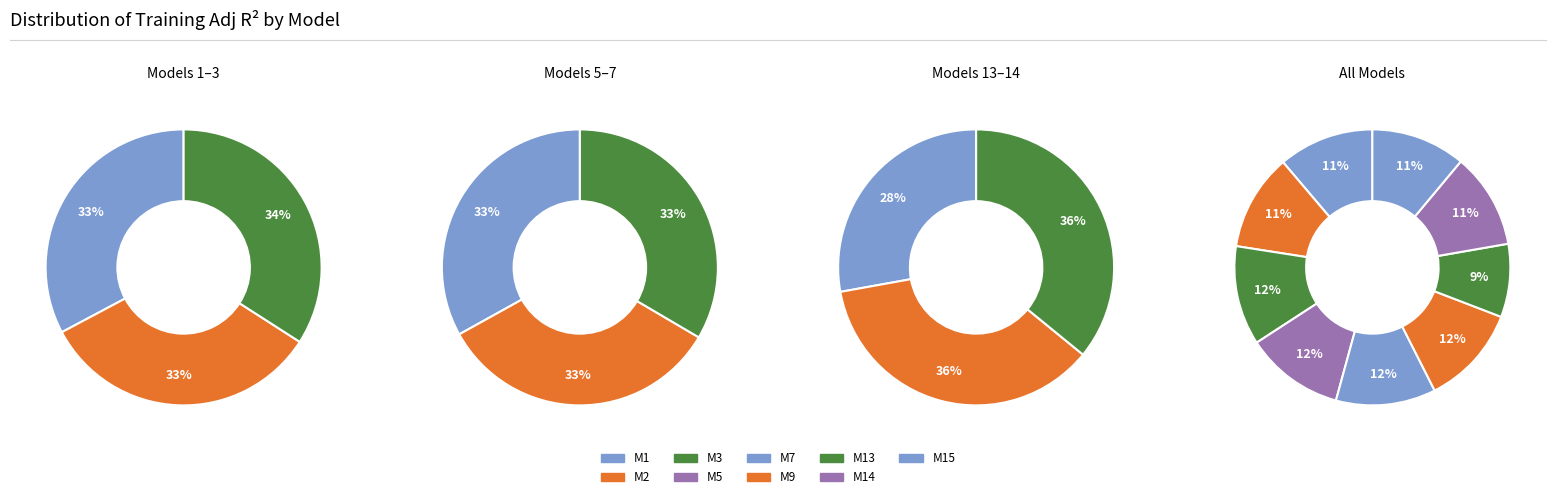

True or false: Model 2 accounts for 20% of the total.

False